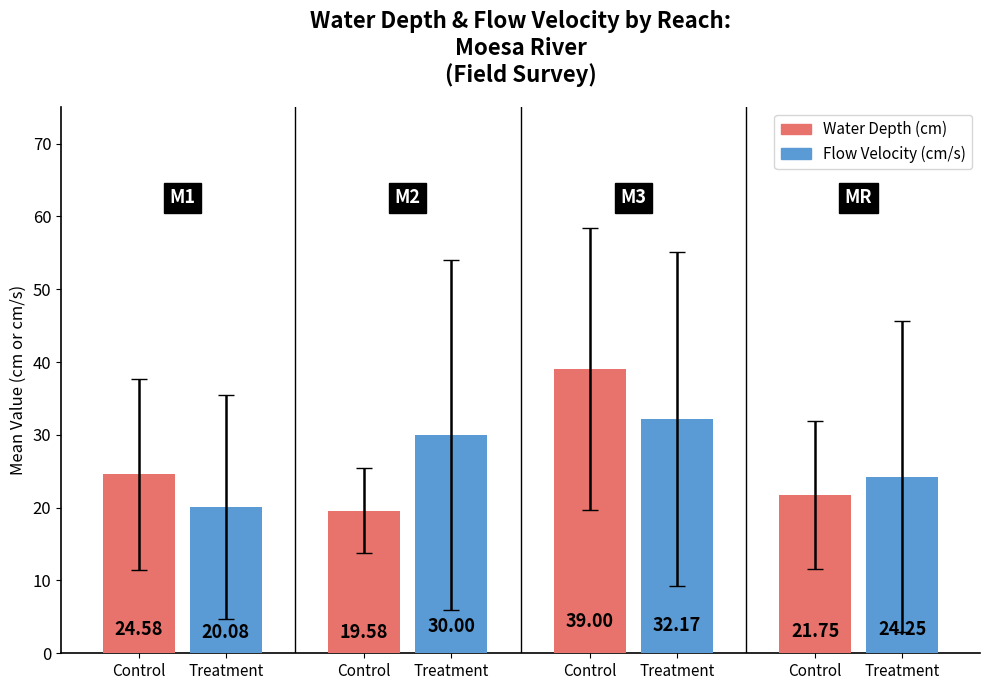

How many bars are there in total?

8